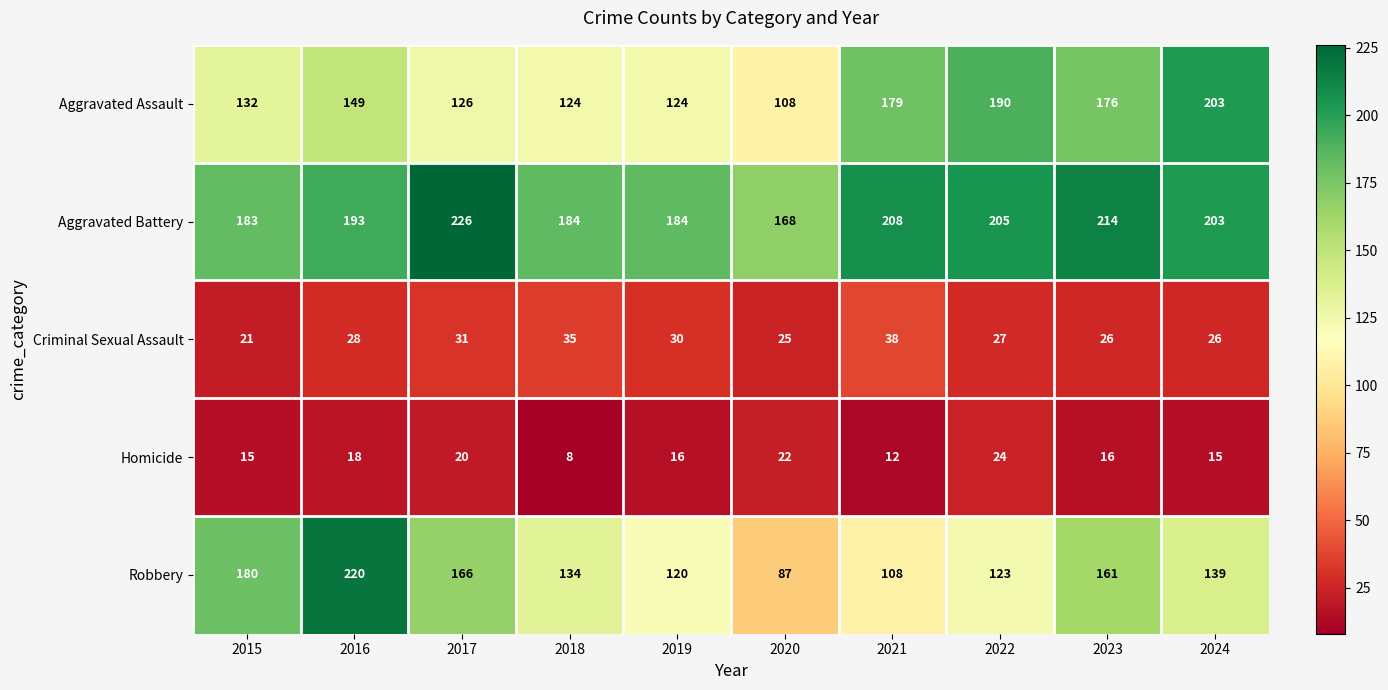

What is the difference between the highest and lowest values at 2023?

198